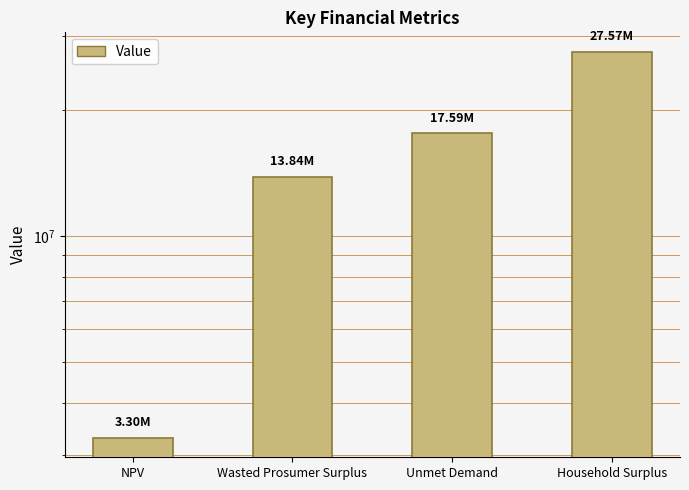

What is the smallest value displayed?

3298169.3